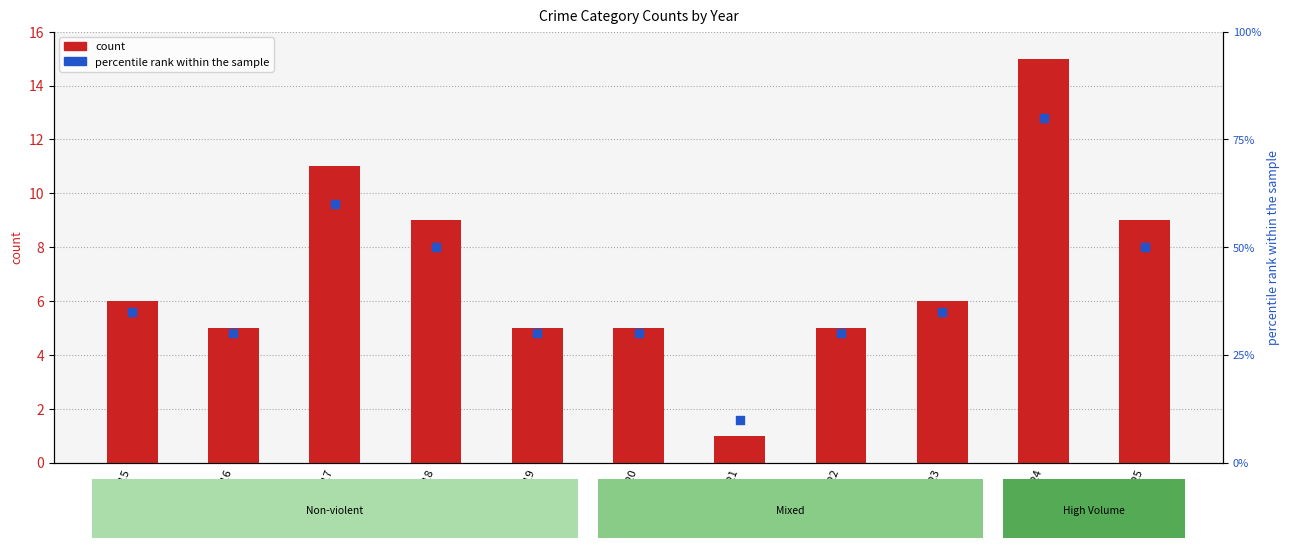

Which series has the largest total across all categories?

percentile rank within the sample